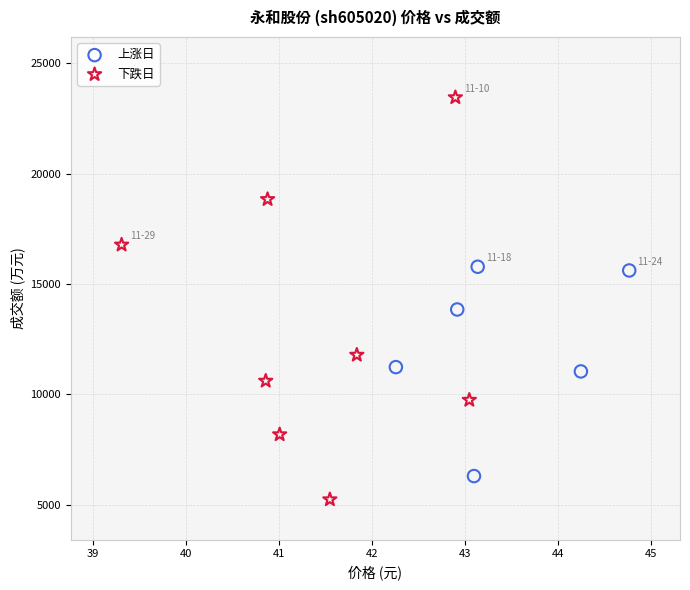

Which series has the widest spread of Y values?

下跌日